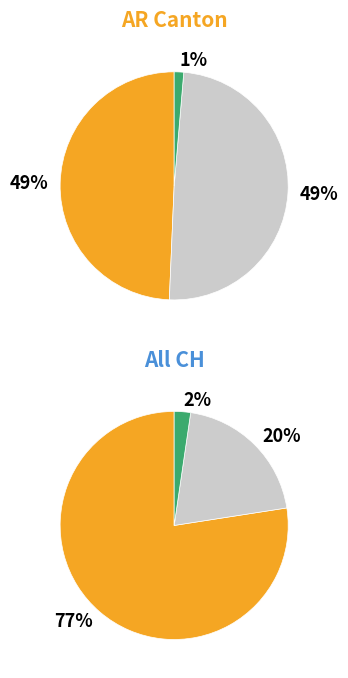

Is it true that 2020-03-22 is 1% of the pie?

False